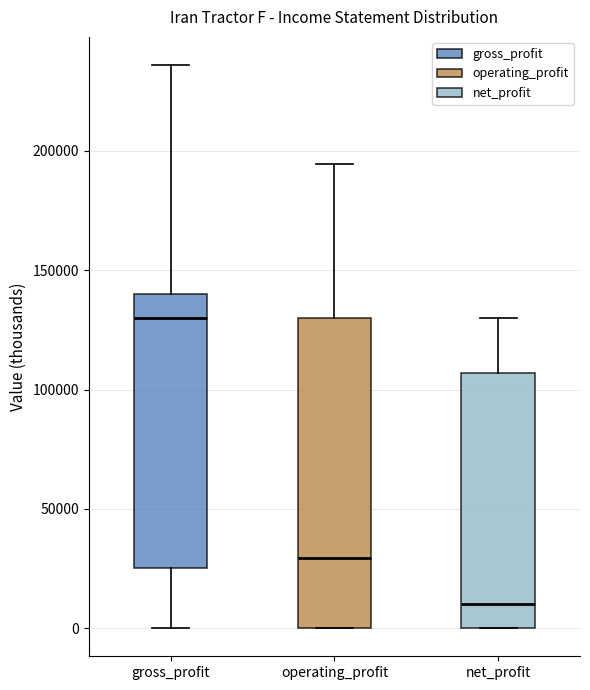

Which box is the tallest, from its lower edge to its upper edge?

operating_profit